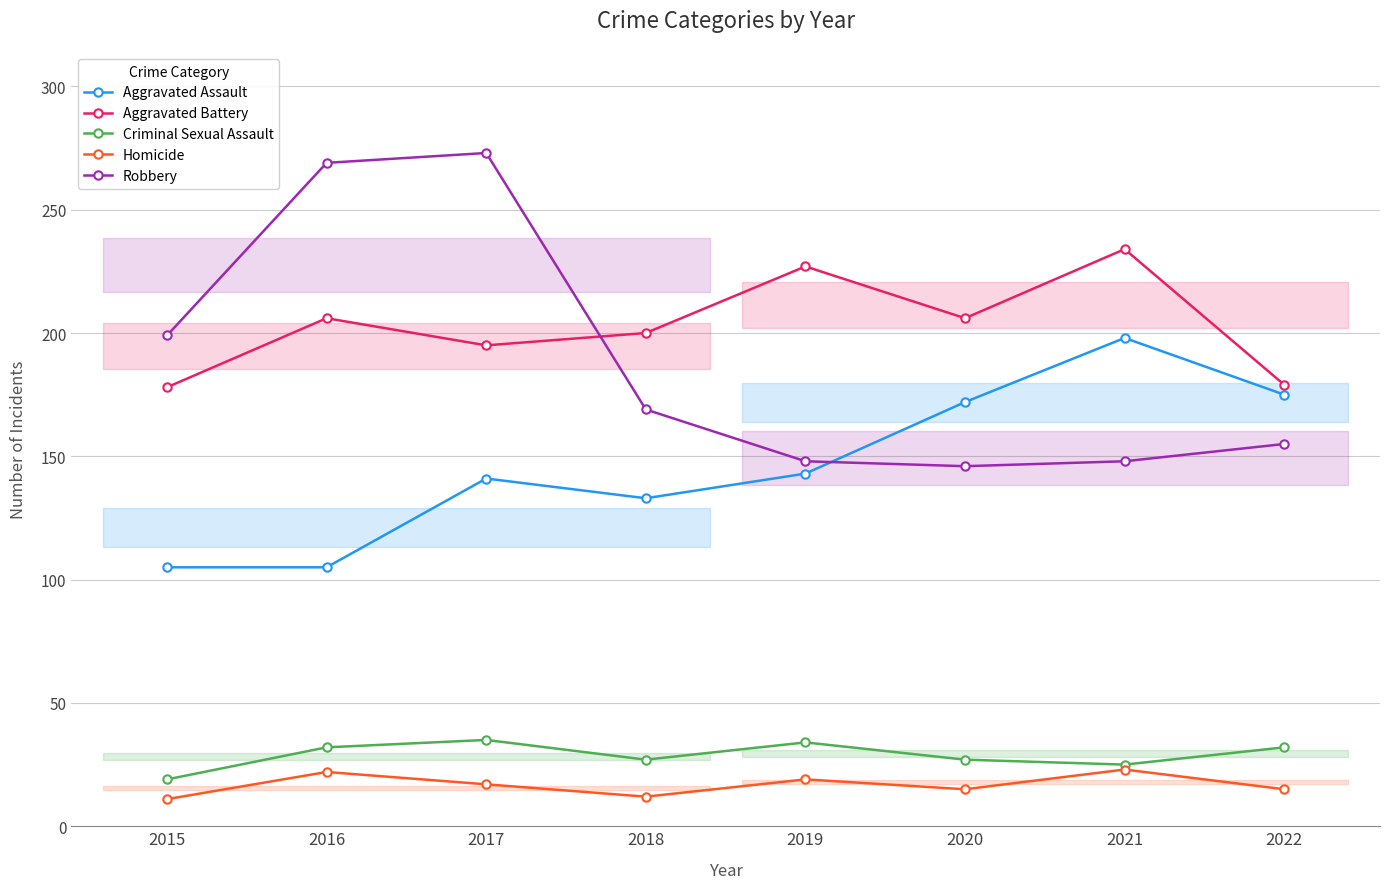

What is the minimum value shown in the chart?

11